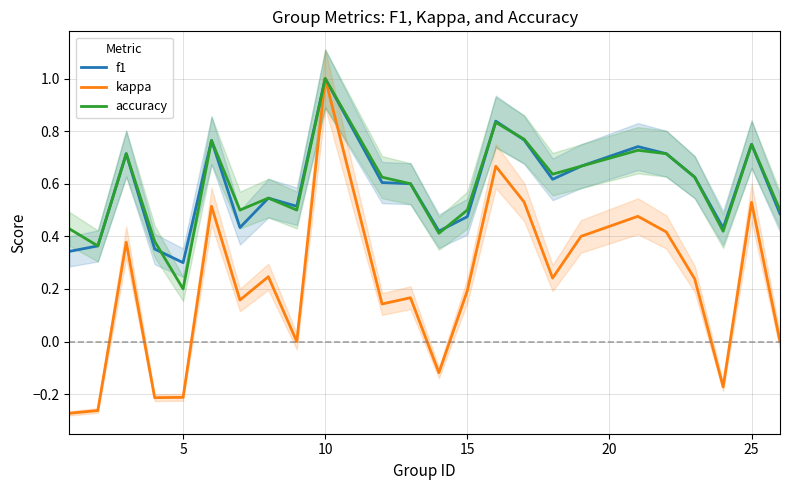

What is the value of the kappa point at the 4th from the left?

-0.2